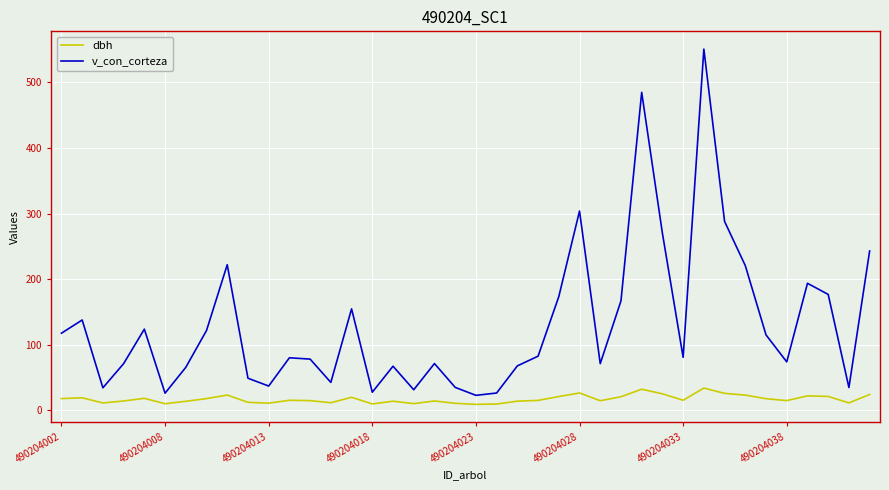

Which series has the widest spread of values?

v_con_corteza